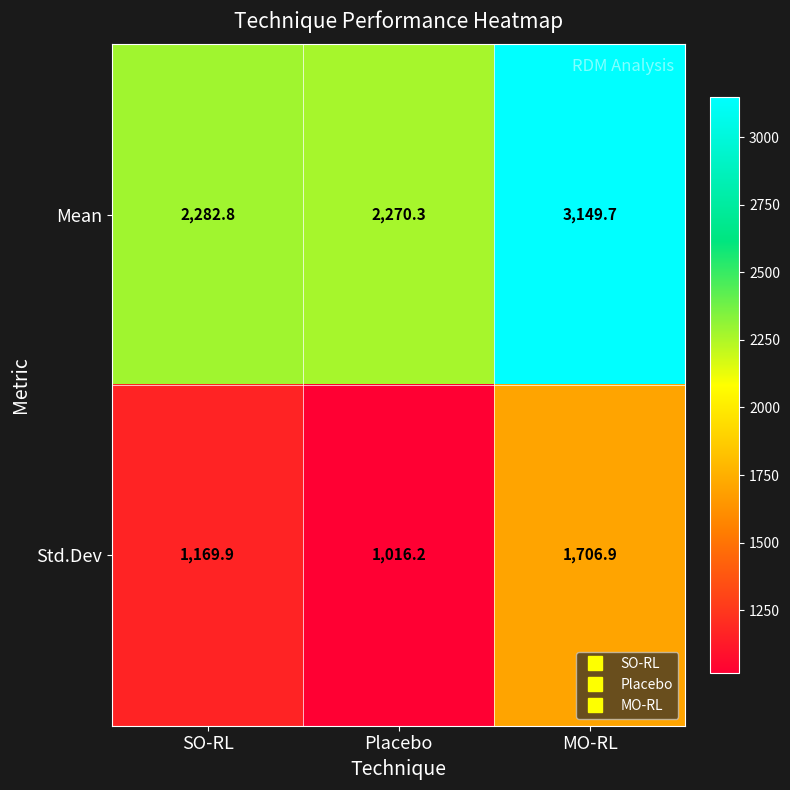

True or false: Mean has a value of 2270.3 at Placebo.

True